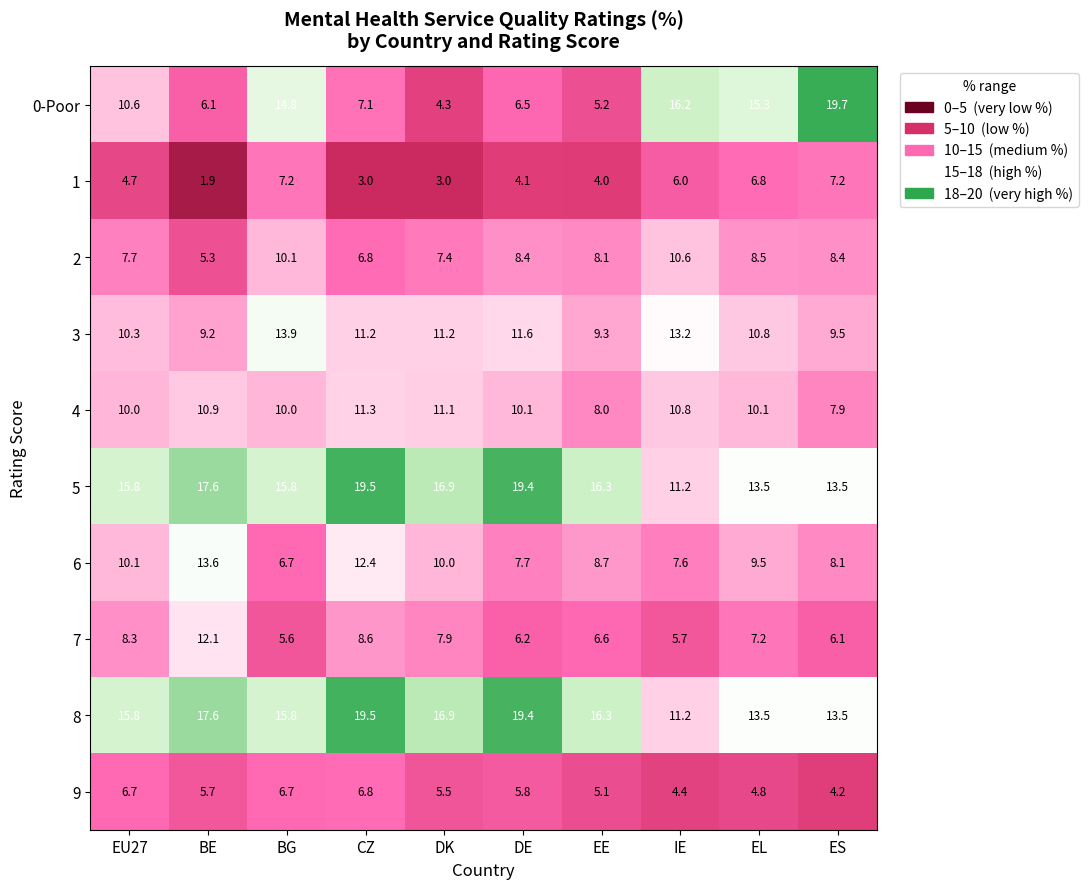

How many 1 values are between 3 and 6?

6